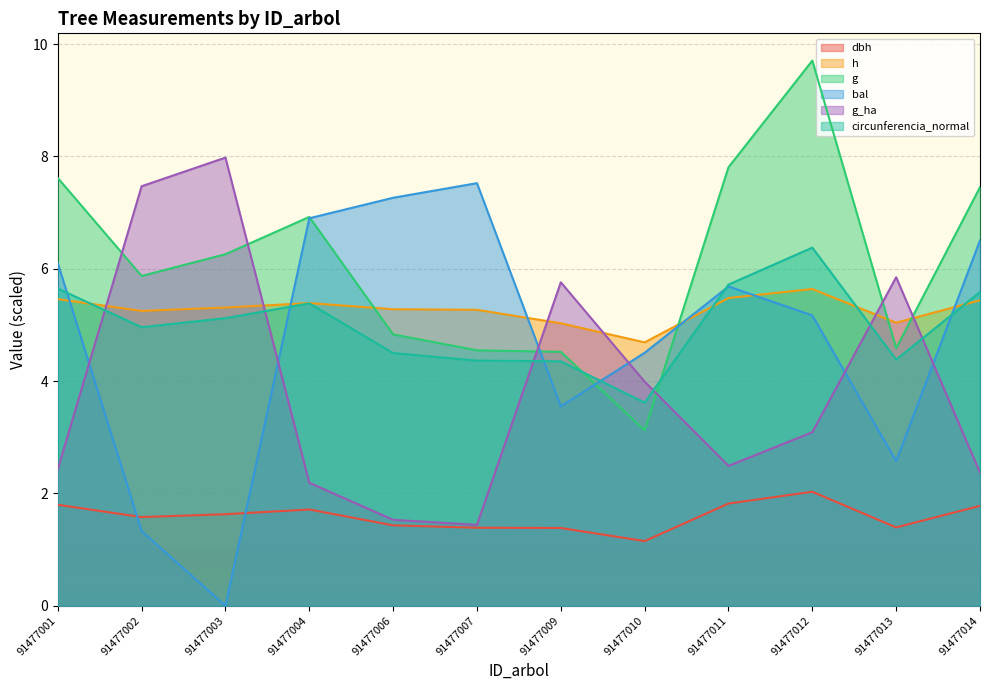

At 91477007, list the series in order from largest to smallest.

bal, h, g, circunferencia_normal, g_ha, dbh